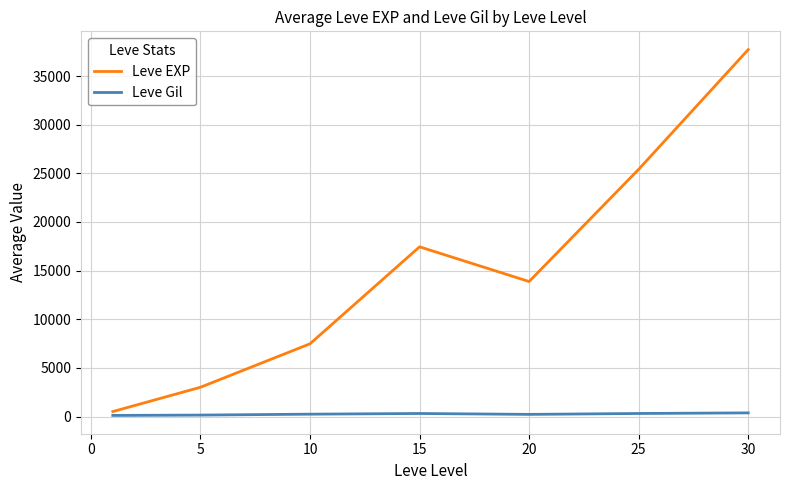

What is the maximum value shown in the chart?

37715.0